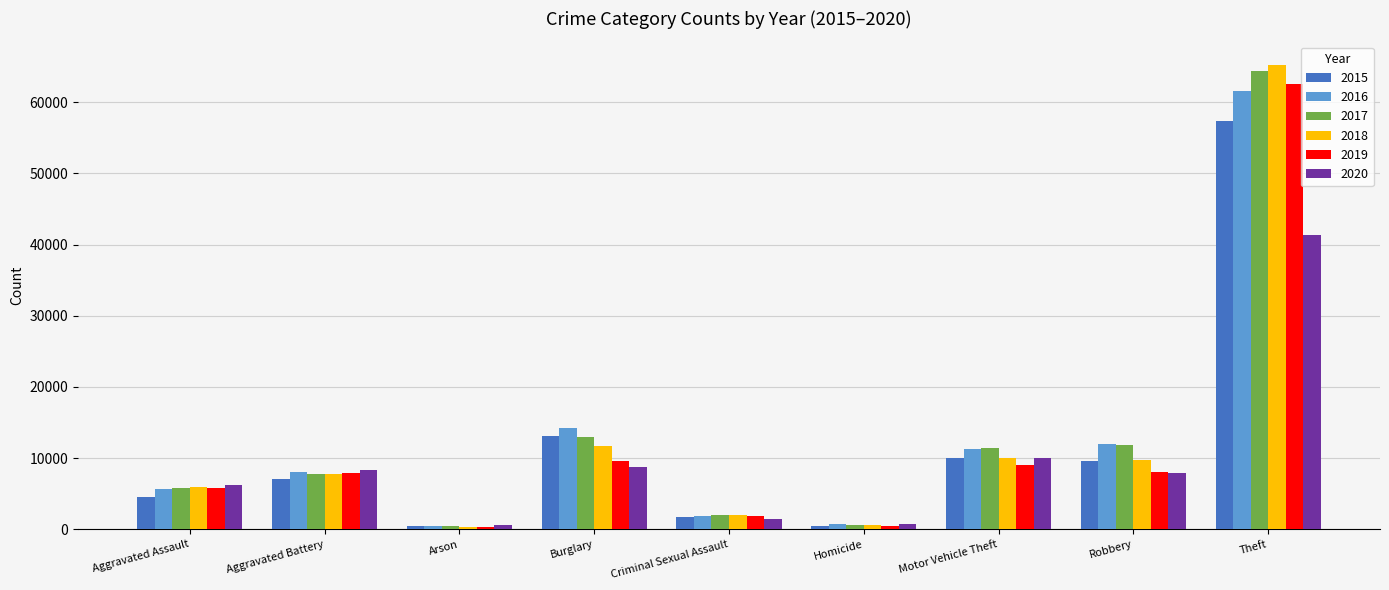

Rank the series by their maximum value, from lowest to highest.

2020, 2015, 2016, 2019, 2017, 2018